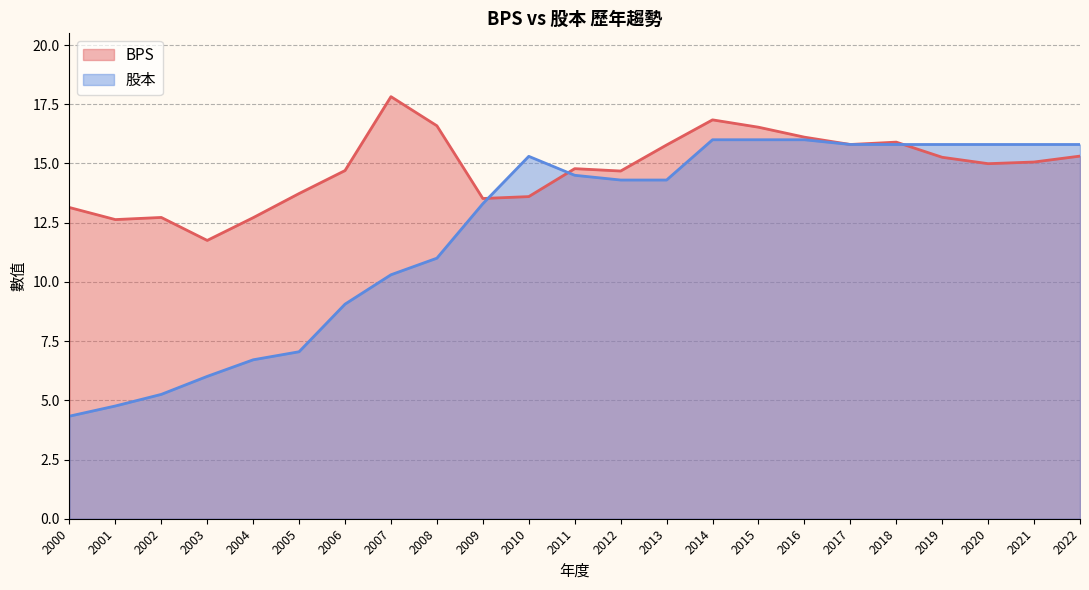

Where do BPS and 股本 first cross each other?

2009 and 2010